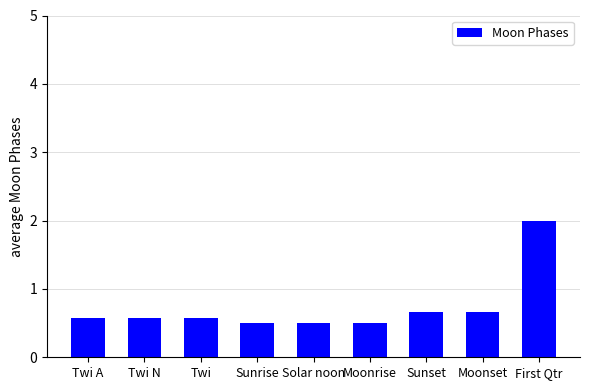

Count the values in the range 0 to 1.

8